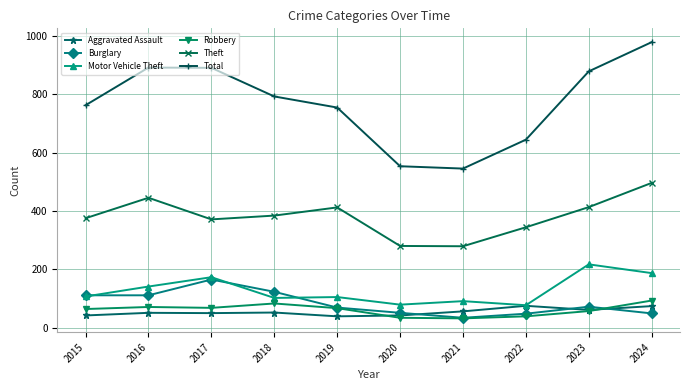

The value of Motor Vehicle Theft at 2018 is 102. True or false?

True